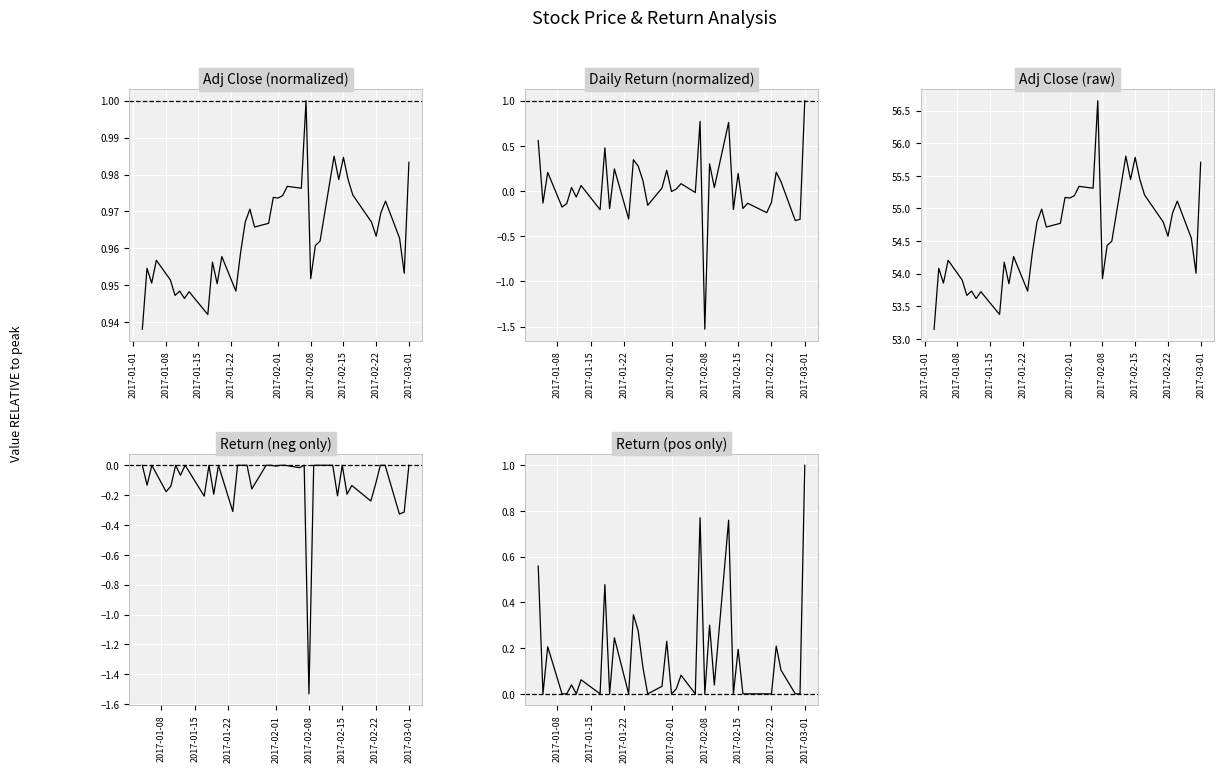

Is the value of Return (pos only) at 21 greater than the value of Return (neg only) at 38?

Yes